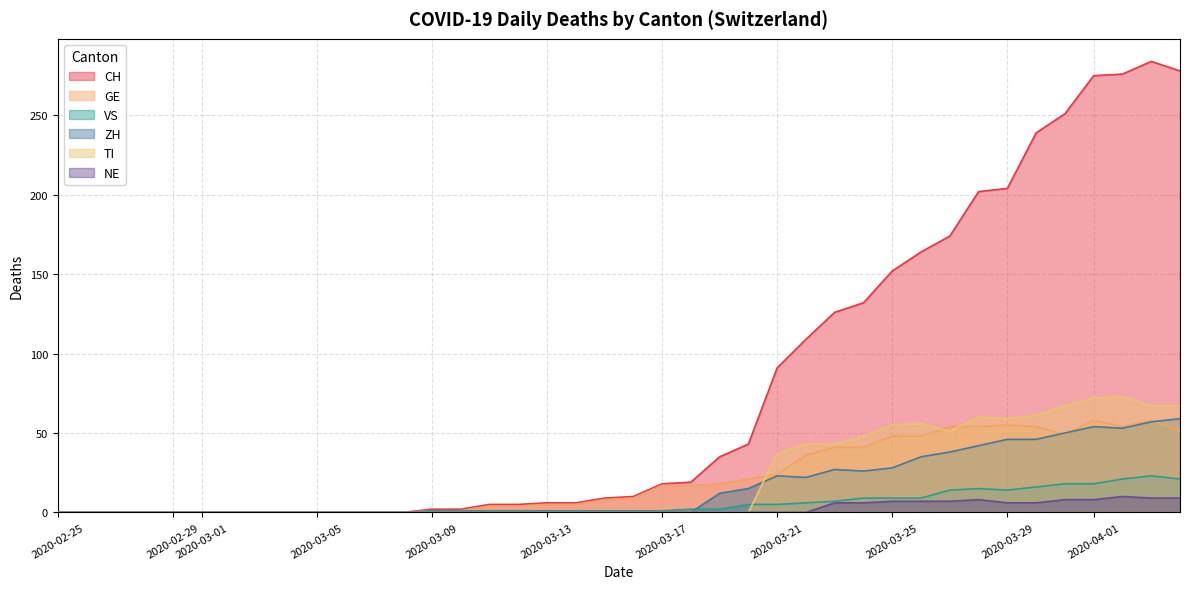

Is it true that CH equals -176 at 2020-03-09?

False